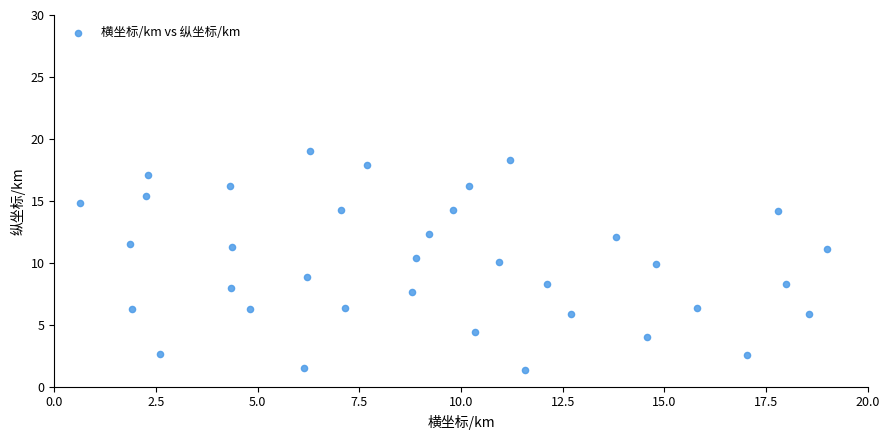

What is the range of Y values (max minus min)?

17.7